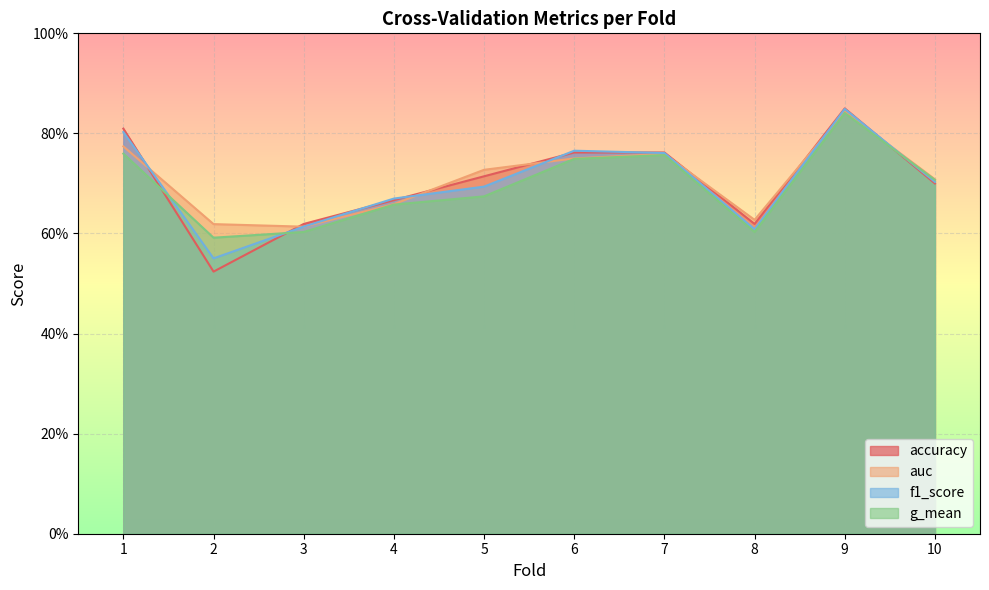

What are all the series names shown in the legend?

accuracy, auc, f1_score, g_mean